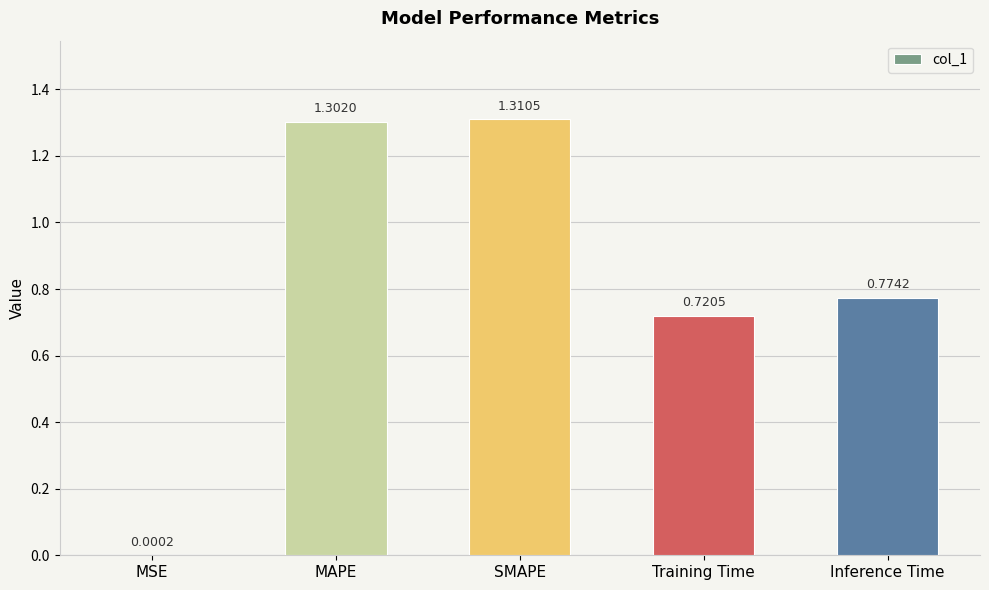

Between SMAPE and MSE, which is larger?

SMAPE